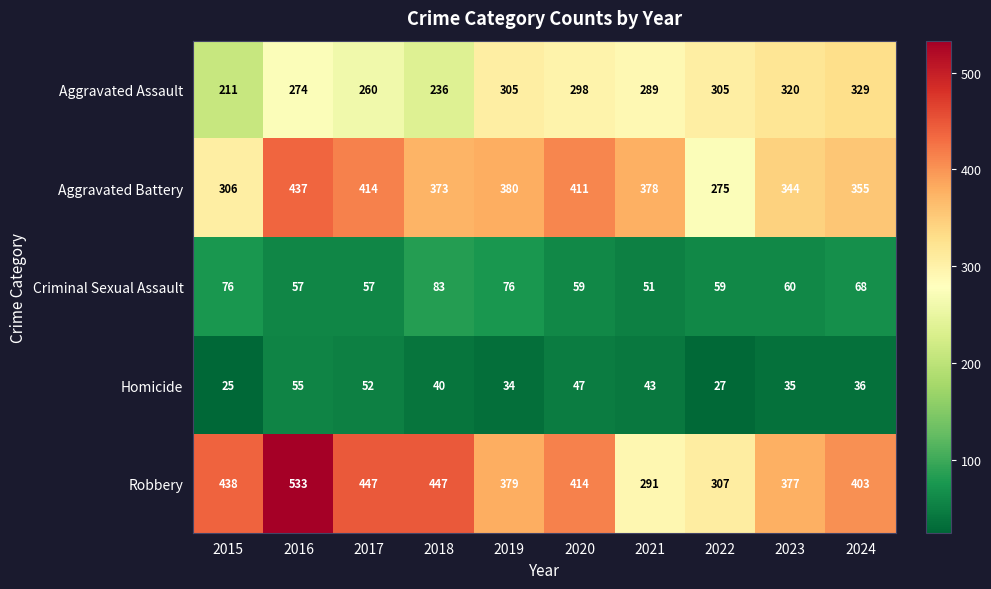

What is the difference between the maximum and minimum values in the Homicide series?

30